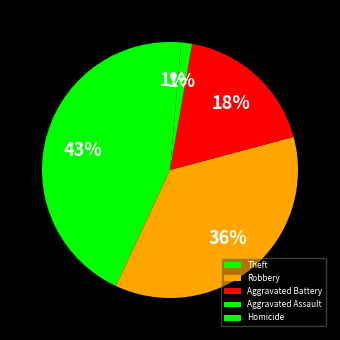

How many slices are in this pie chart?

5